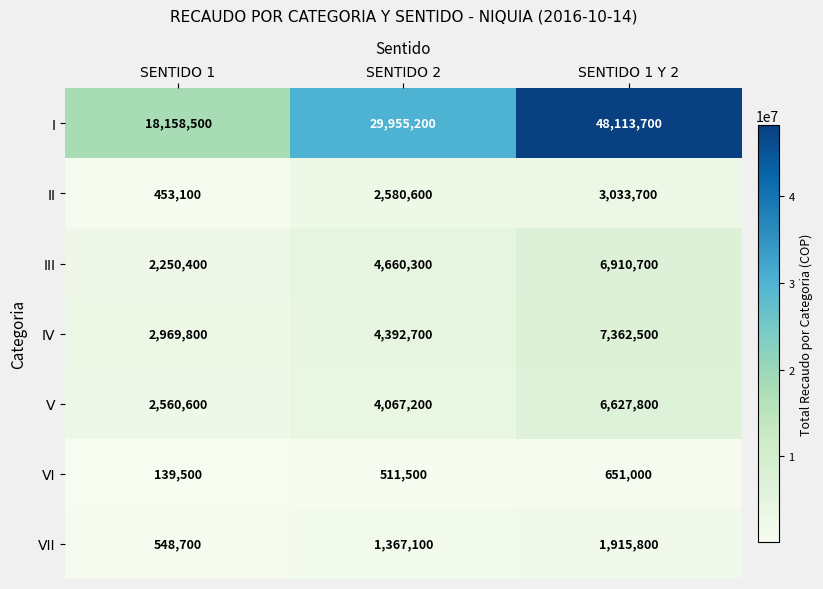

What is the sum of all VII values?

3831600